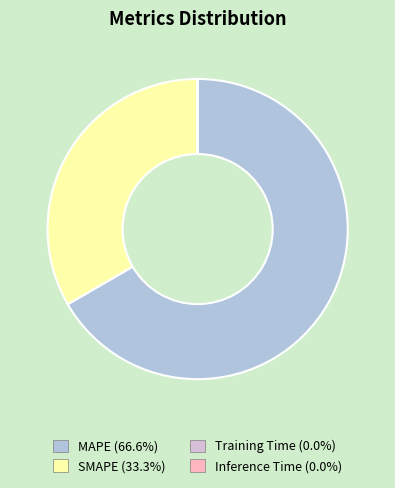

Which slice is the largest?

MAPE